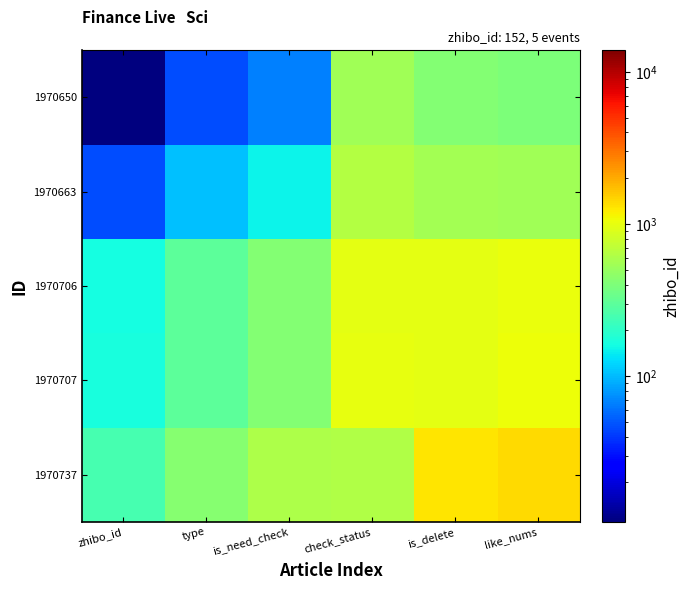

At how many categories does at least one series exceed 798?

3